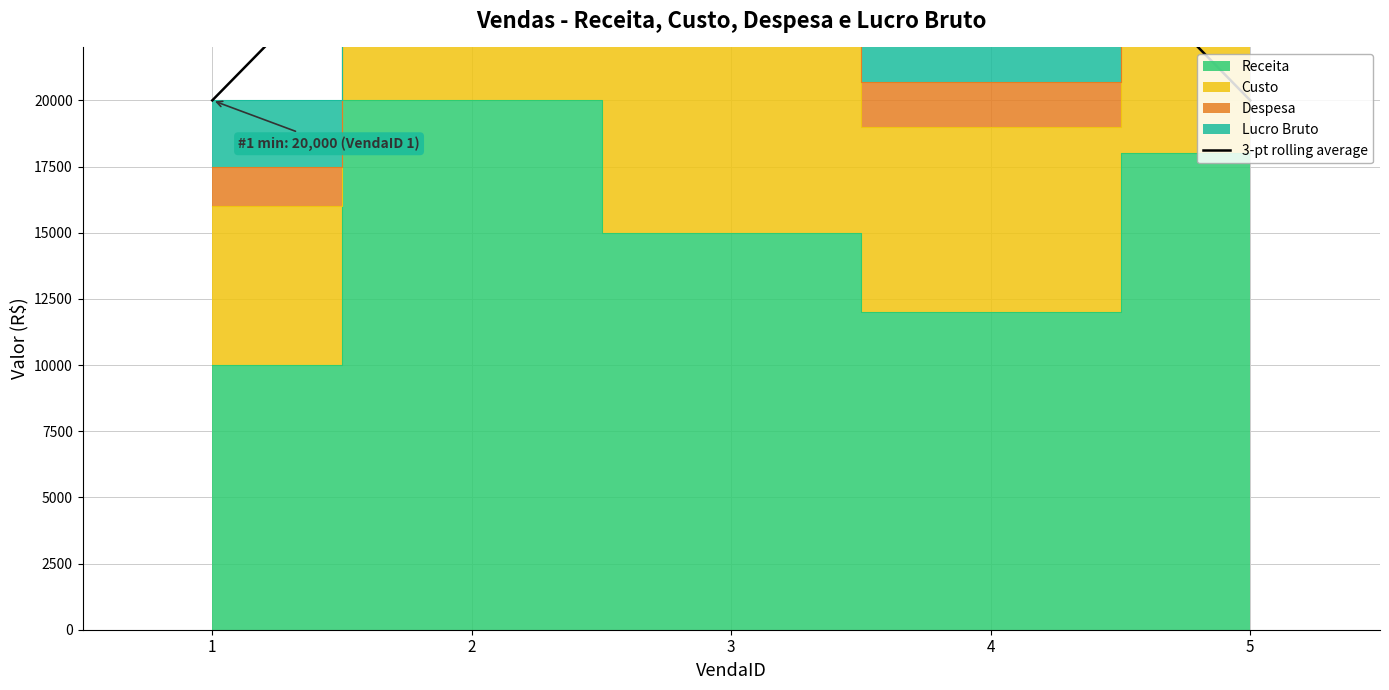

The chart shows a value of 31333.3 at 3. True or false?

True